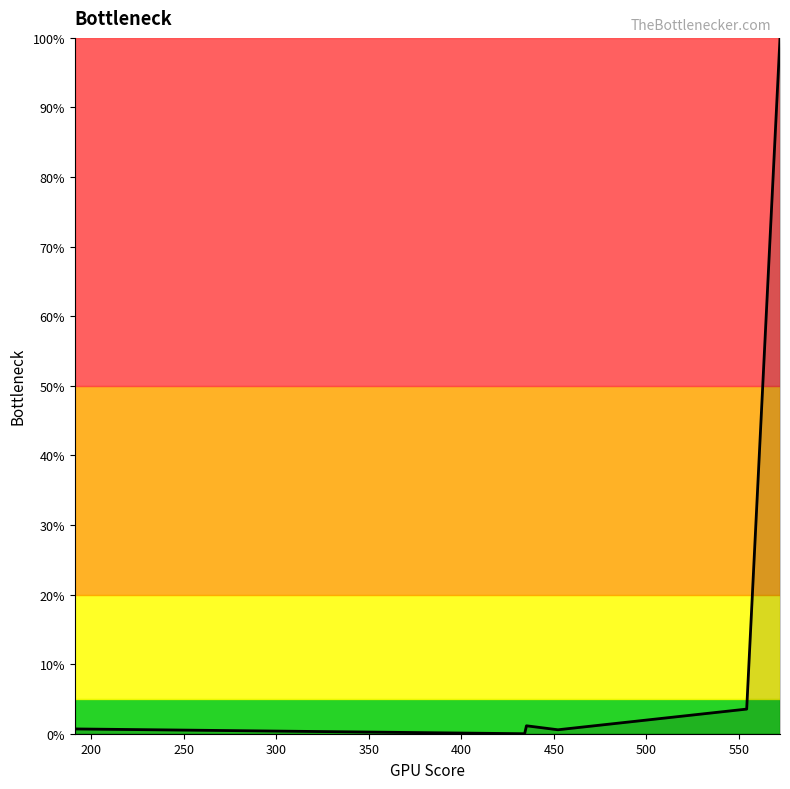

What is the value of the 6th point from the left?

1.0